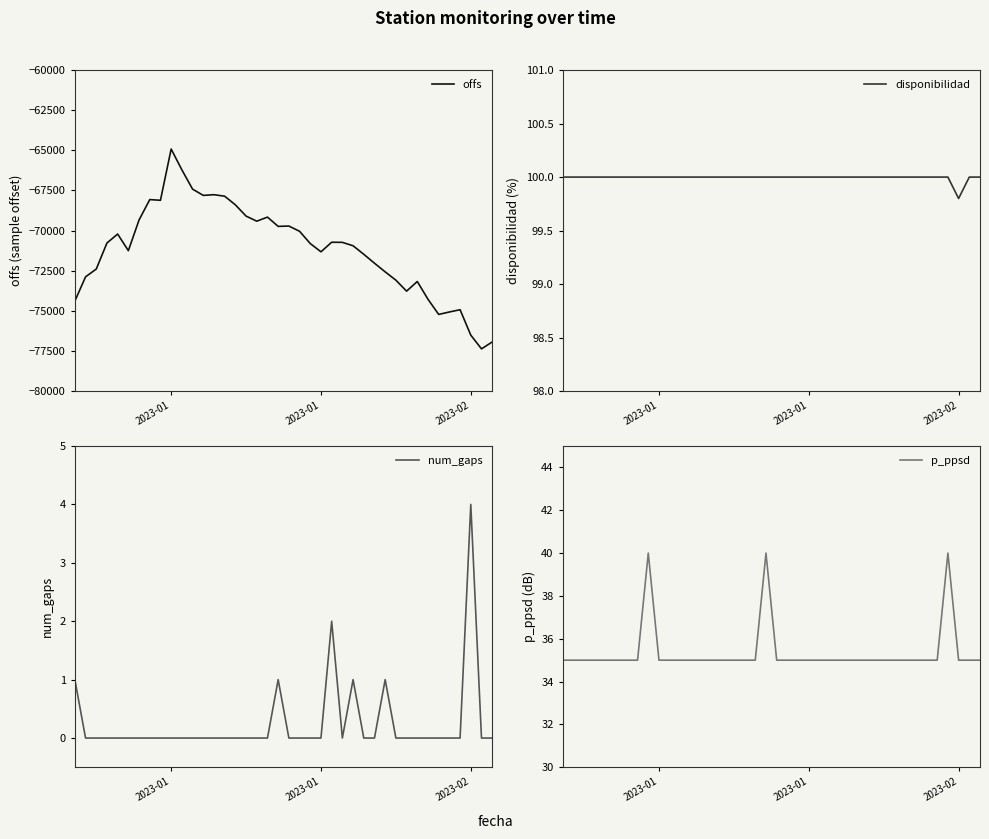

What is the highest value of the p_ppsd series?

40